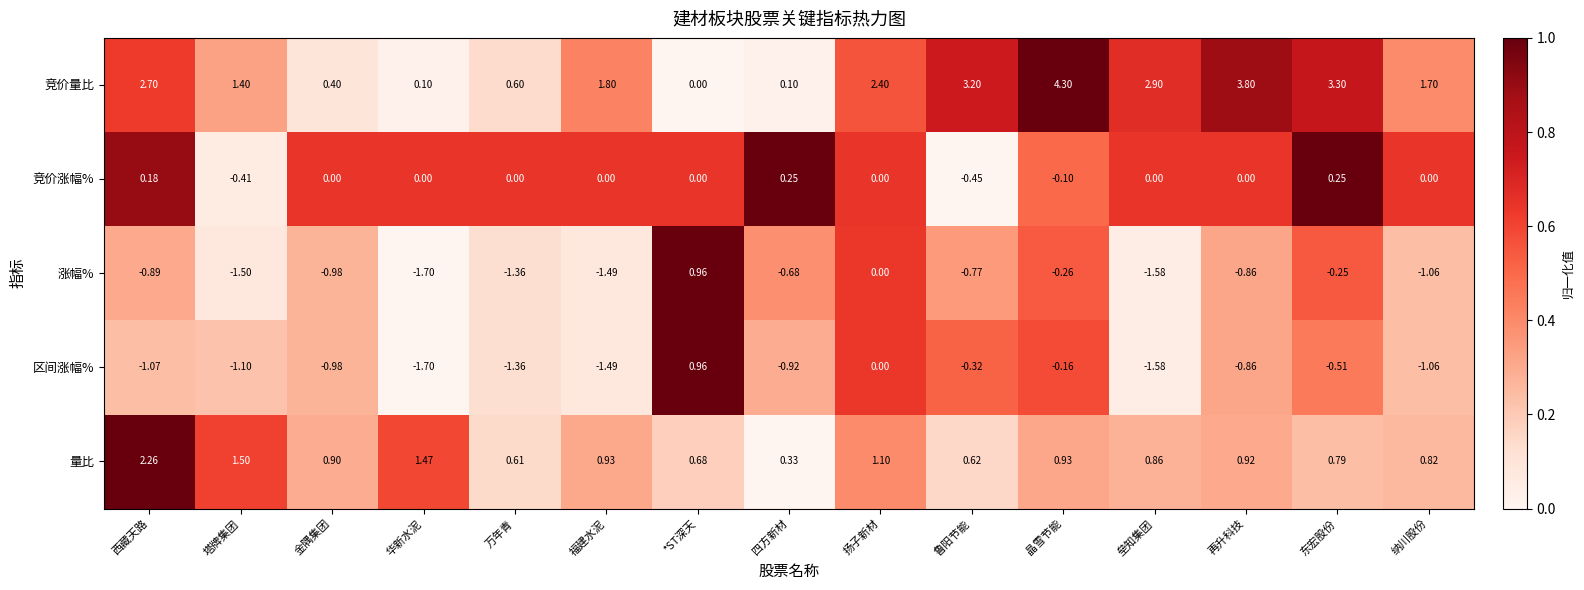

Rank the series at 四方新材 from lowest to highest value.

区间涨幅%, 涨幅%, 竞价量比, 竞价涨幅%, 量比